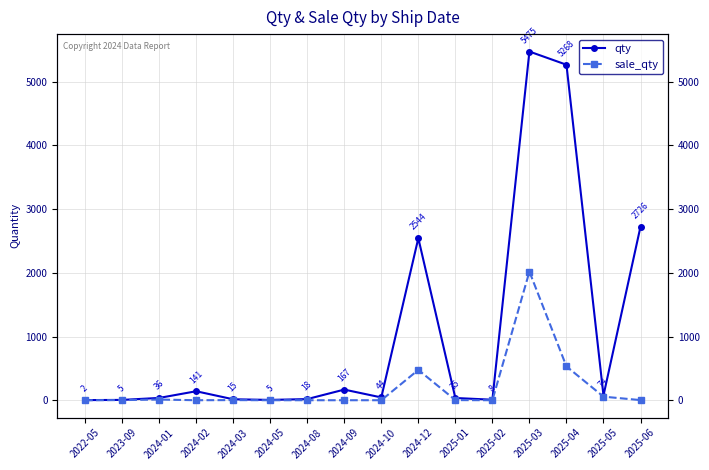

What is the label of the 16th point from the left?

2025-06